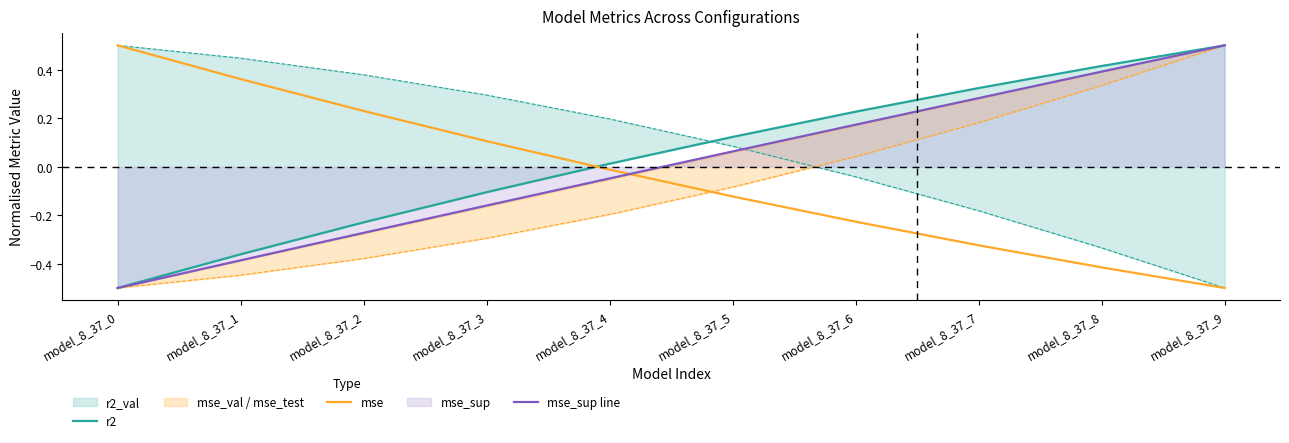

Which has a higher value, model_8_37_0 or model_8_37_5?

model_8_37_5